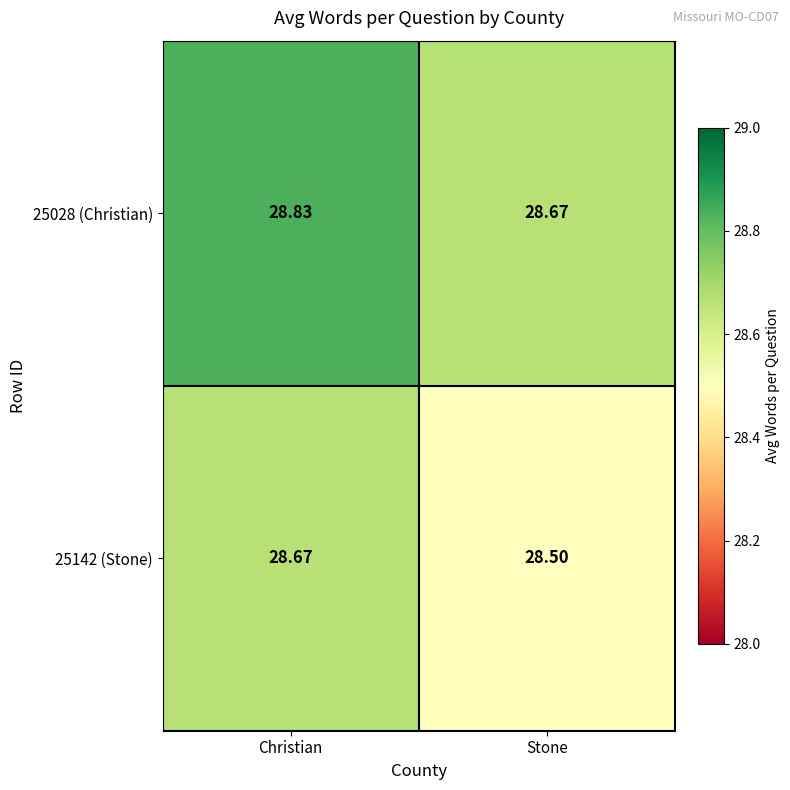

Rank the categories by 25028 (Christian) value from lowest to highest.

Stone, Christian